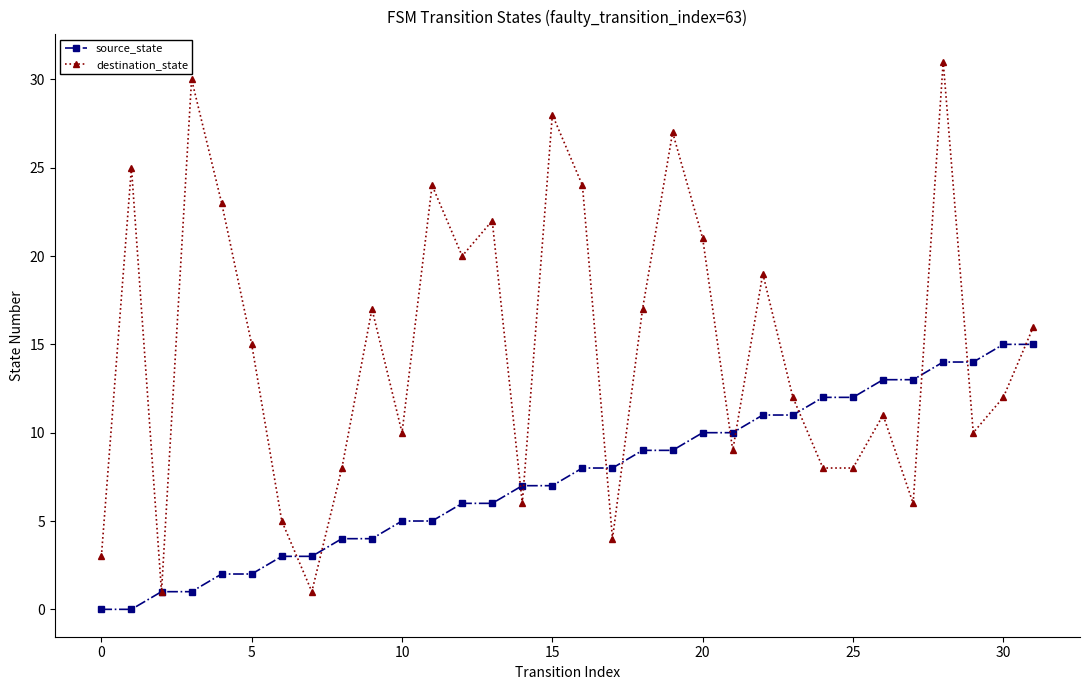

How many interior local peaks does the destination_state series have?

10